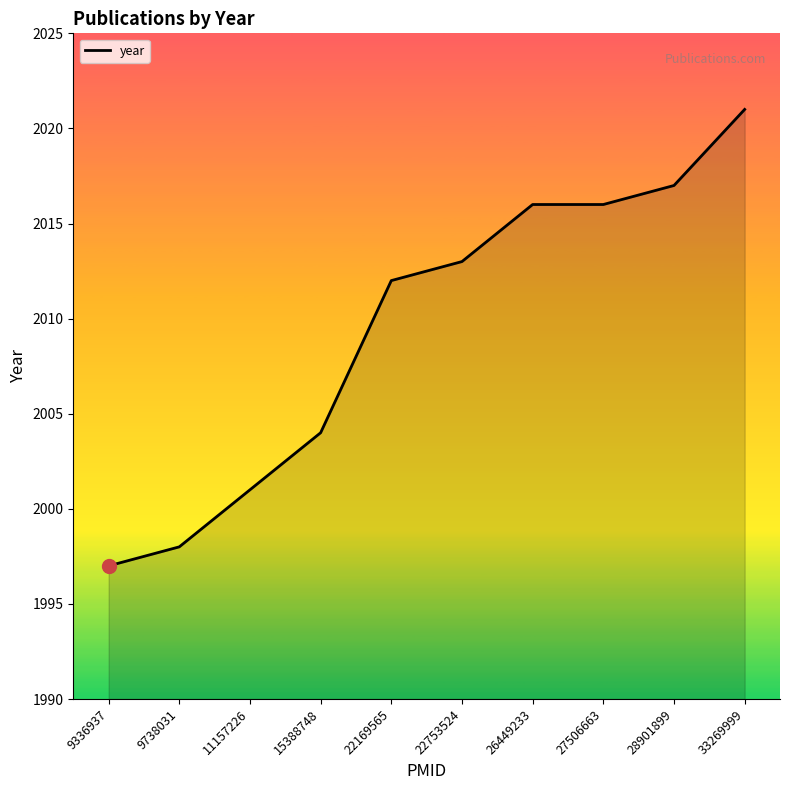

What is the smallest value displayed?

1997